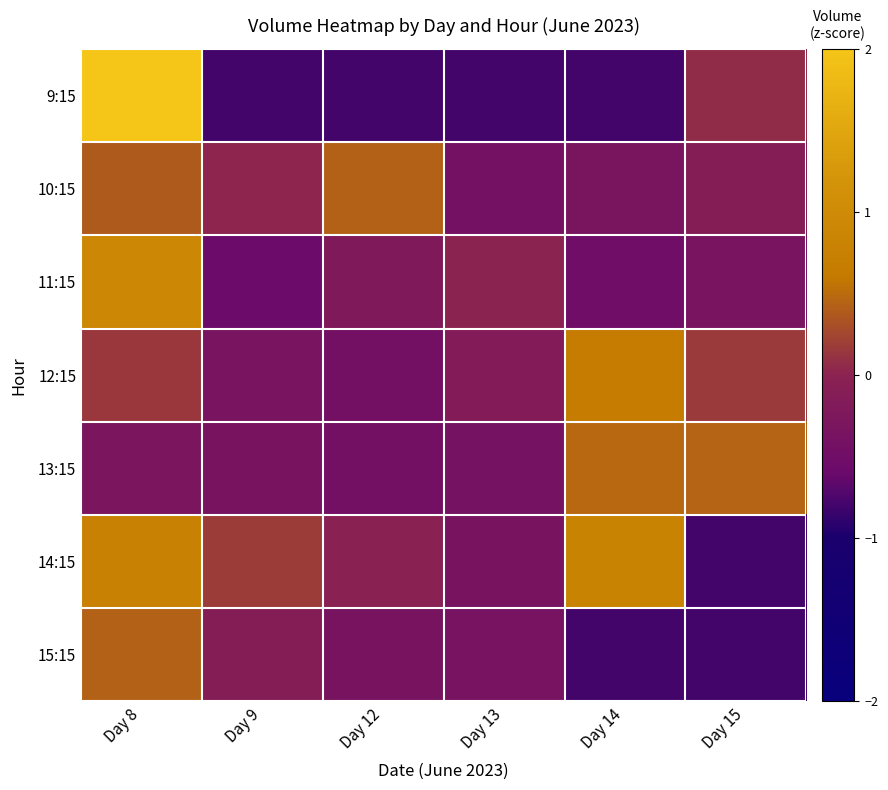

Which has a higher value, Day 8 or Day 15?

Day 8